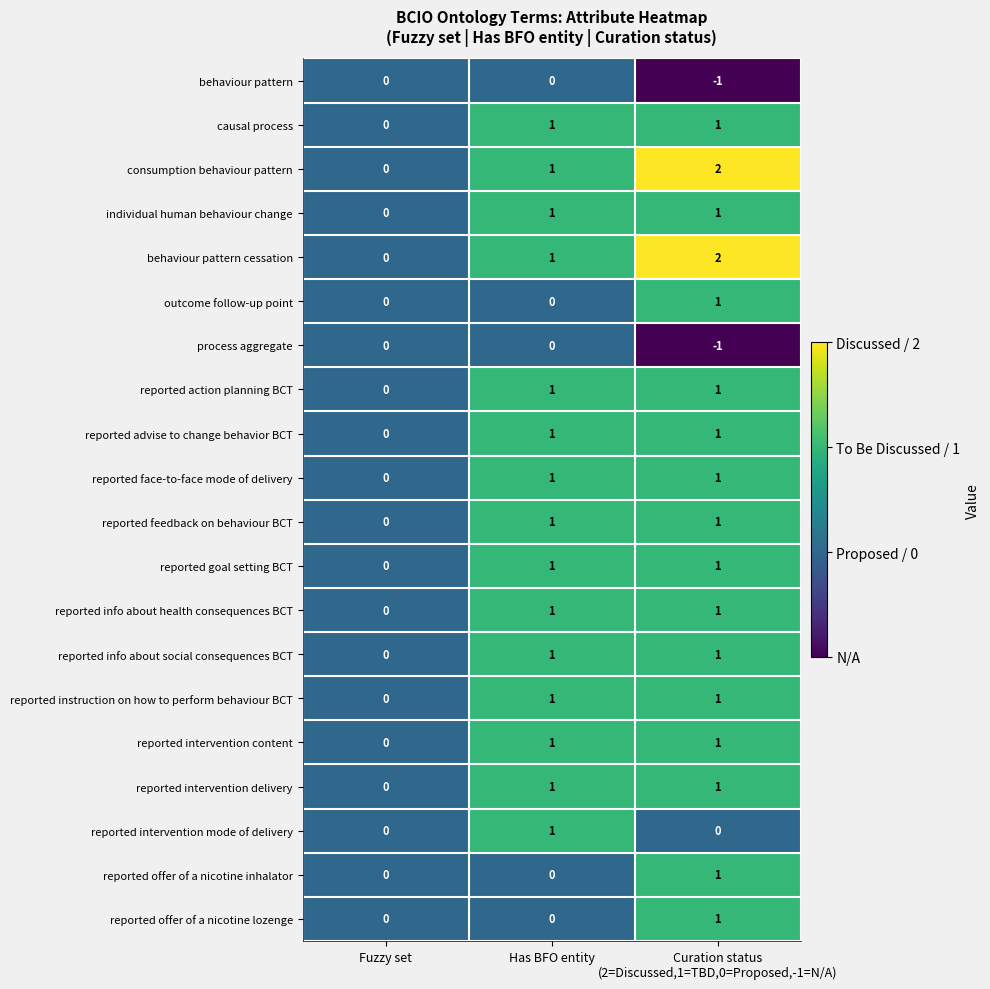

Count the causal process values in the range 0 to 1.

3